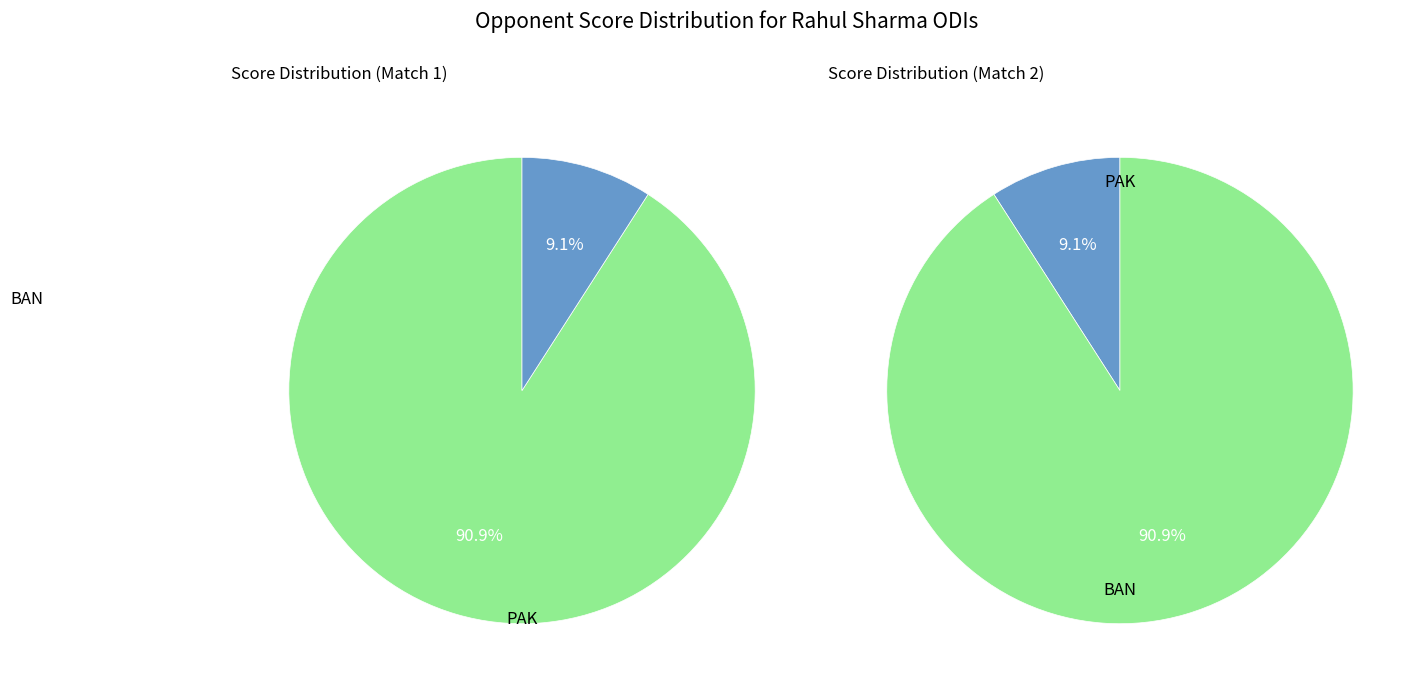

What percentage is the BAN slice, to the nearest percent?

91%